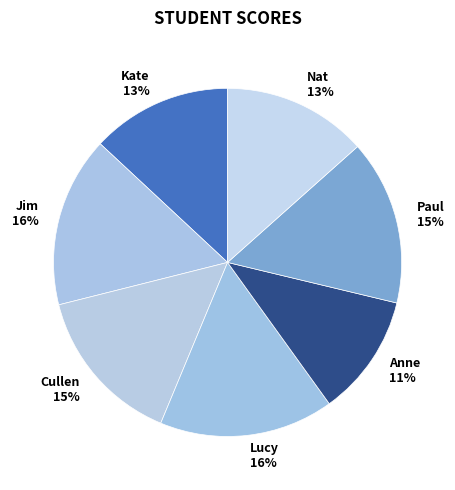

How many slices are in this pie chart?

7